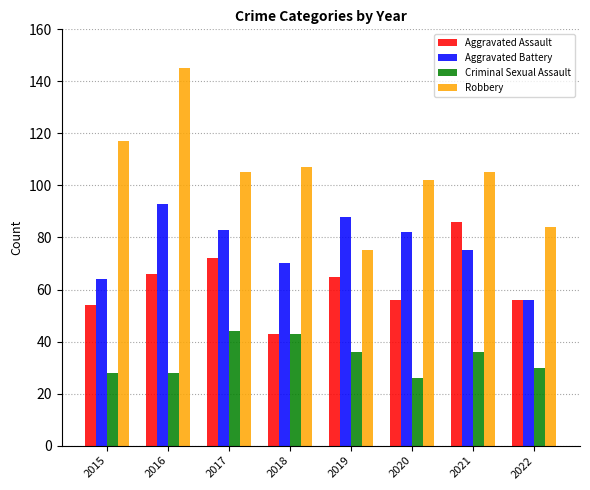

At which category does the chart reach its minimum across all series?

2020